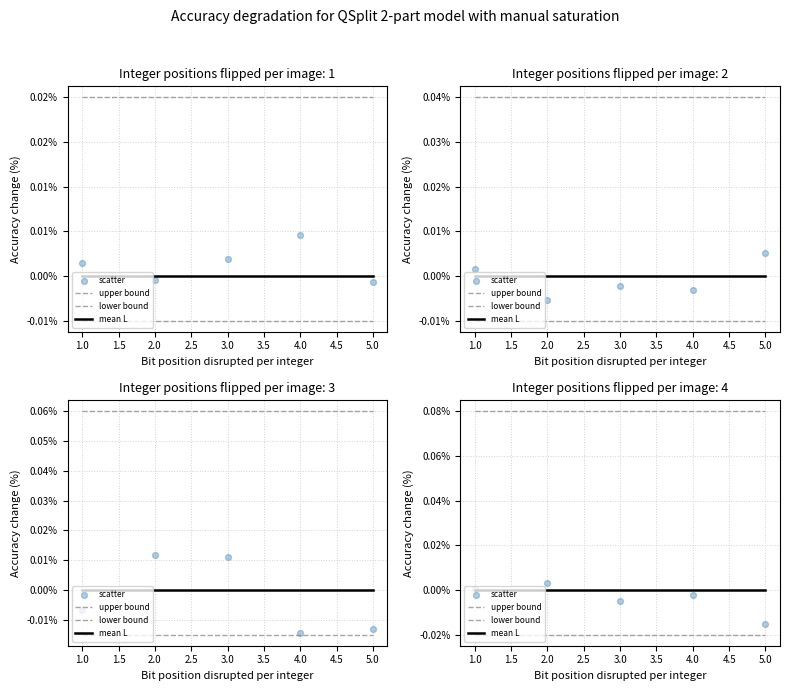

What are all the series names shown in the legend?

upper bound, lower bound, mean L, scatter